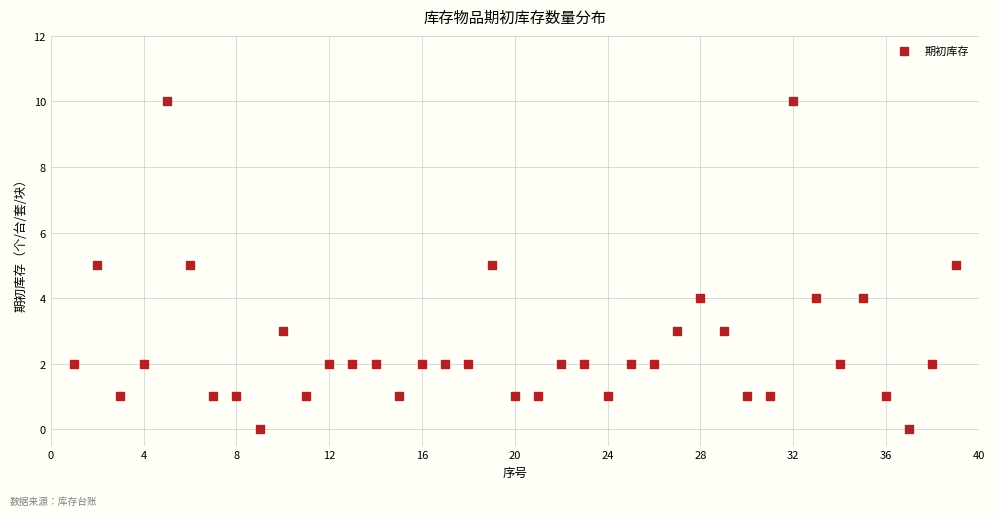

What is the range of Y values (max minus min)?

10